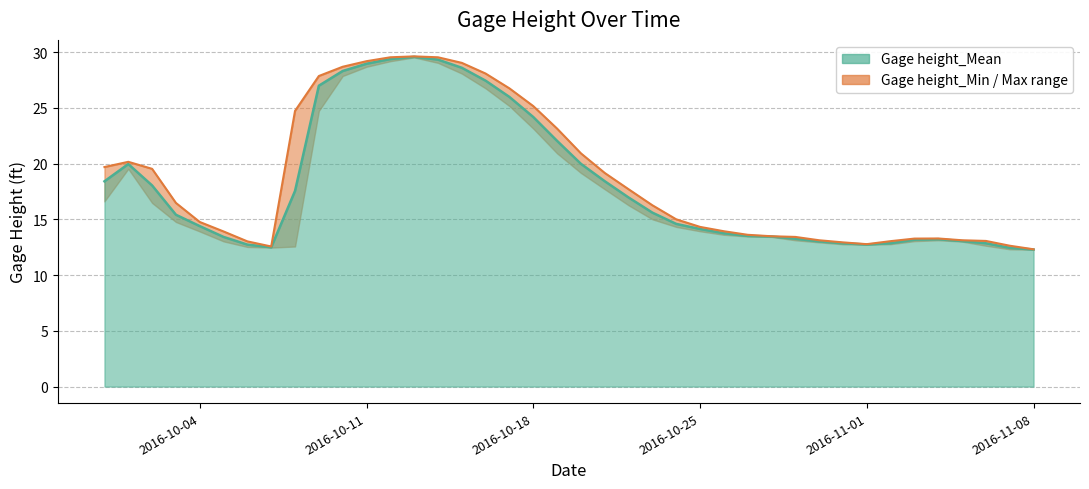

Which label corresponds to the smallest value in the chart?

2016-11-08